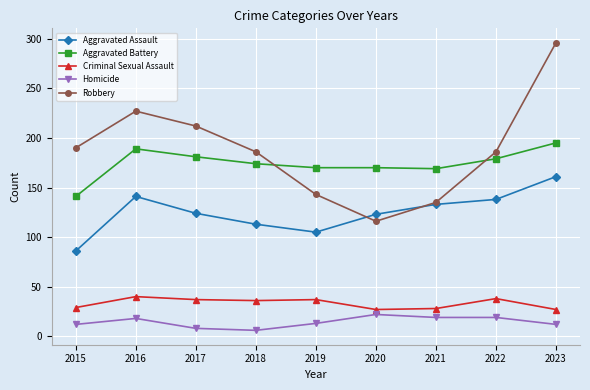

The value of Aggravated Battery at 2015 is 34. True or false?

False